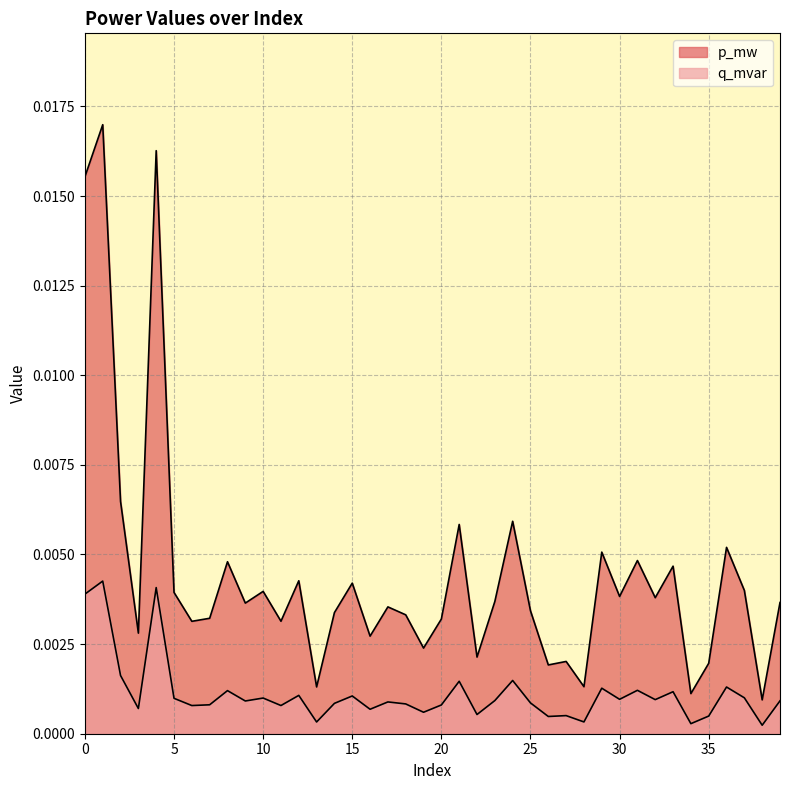

Is it true that q_mvar equals 0.0 at 21?

False